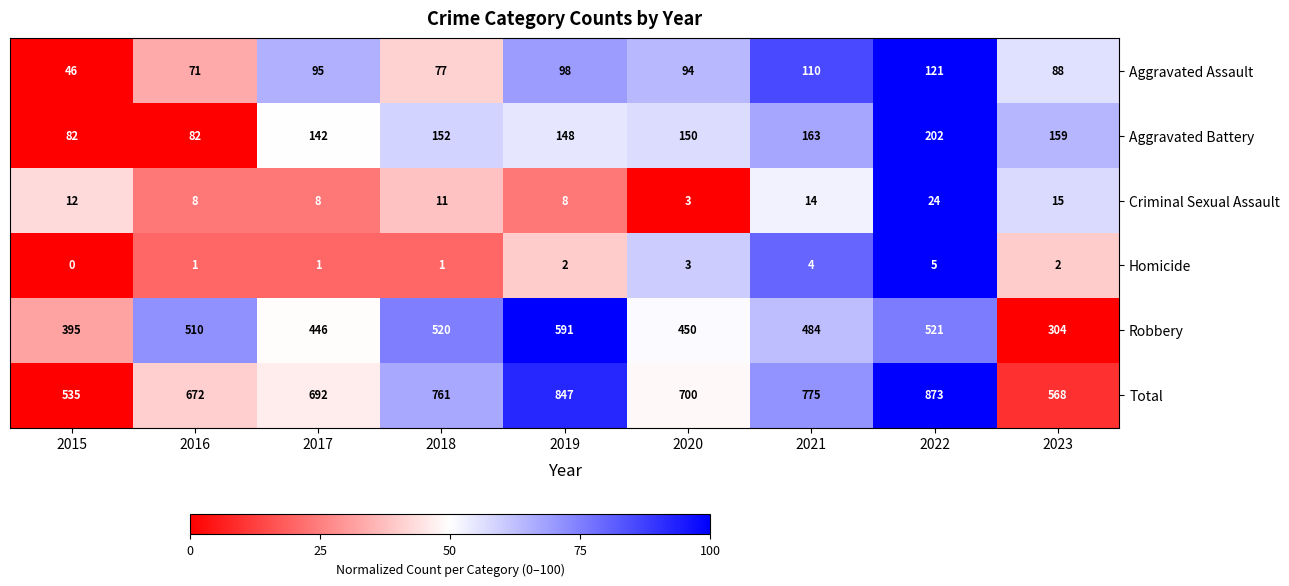

List the series in order of their peak value, highest first.

Total, Robbery, Aggravated Battery, Aggravated Assault, Criminal Sexual Assault, Homicide